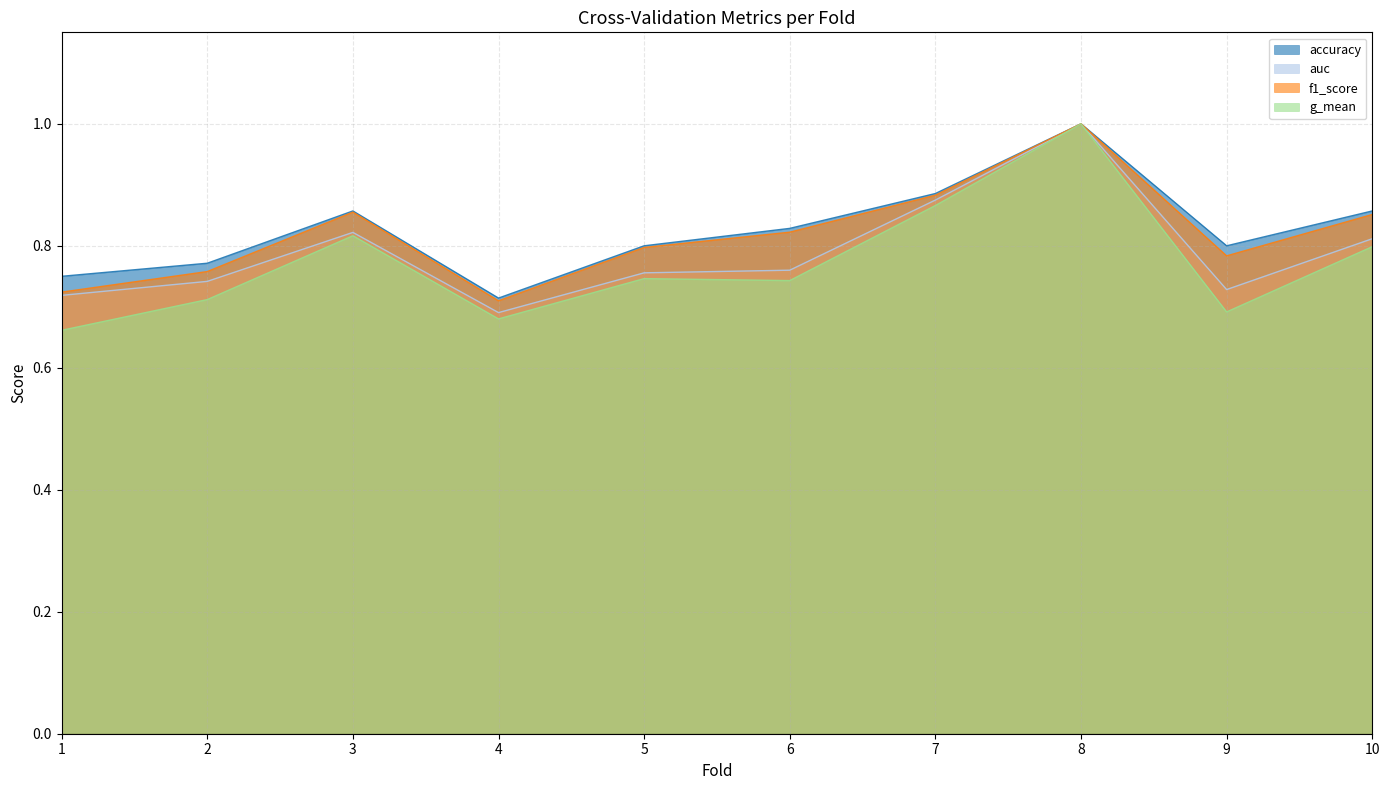

What is the minimum value shown in the chart?

0.7